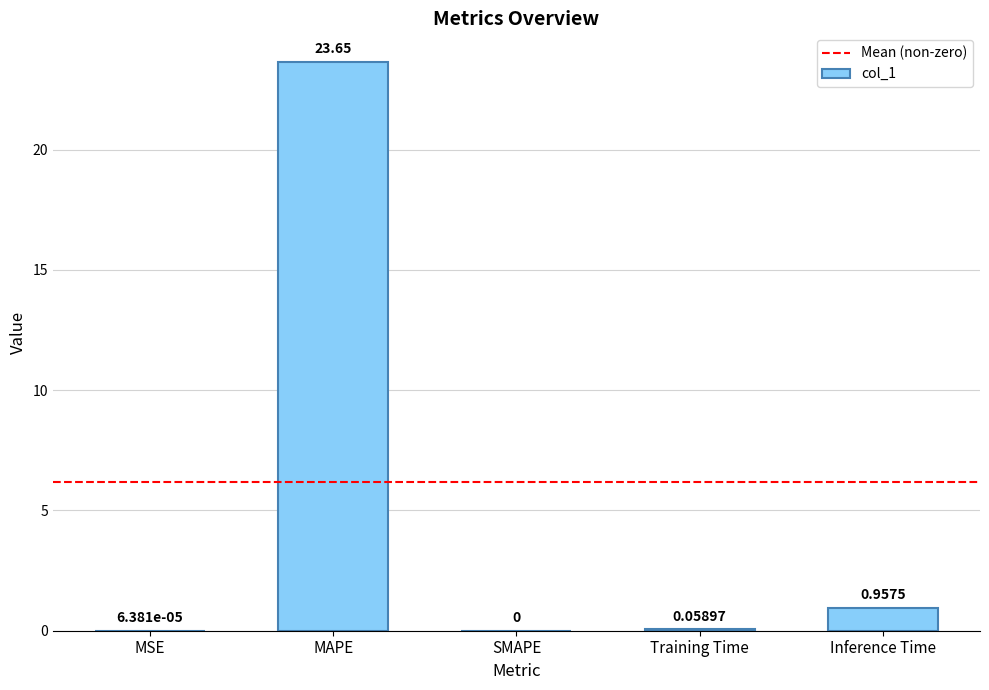

Are the bars horizontal?

No